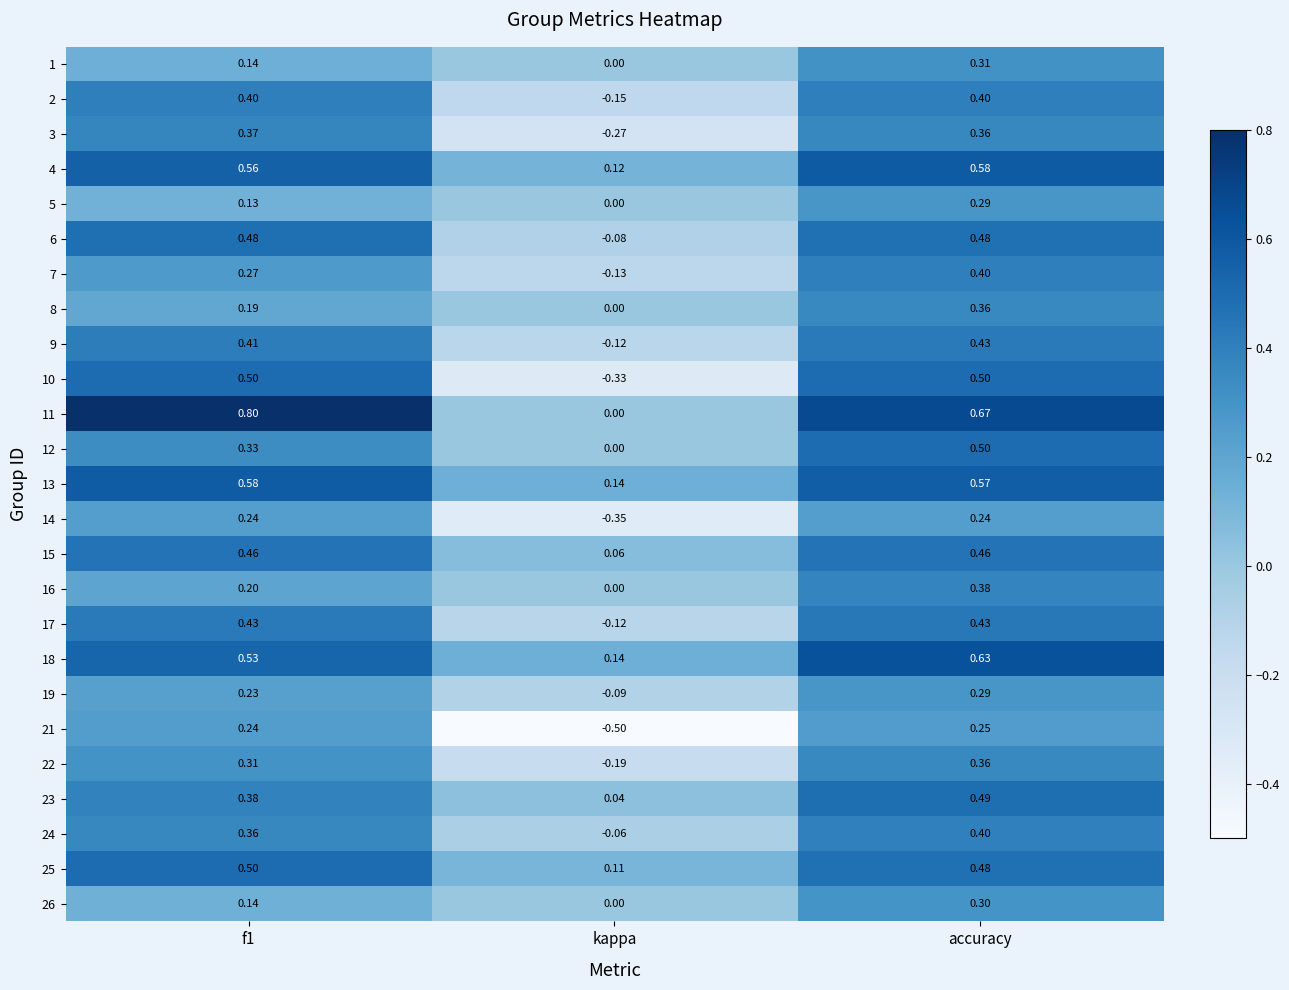

Where is 8 nearest to the value 0?

kappa